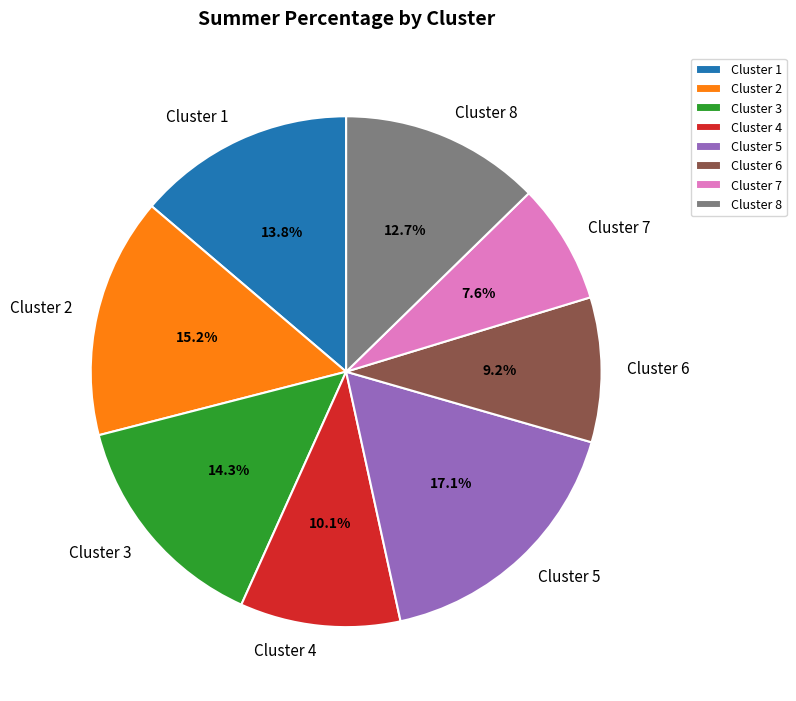

What portion of the pie excludes Cluster 2?

84.8%